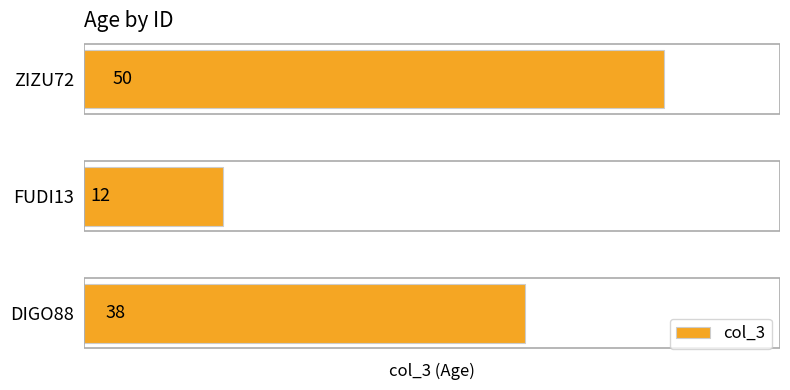

Count the values in the range 12 to 50.

3